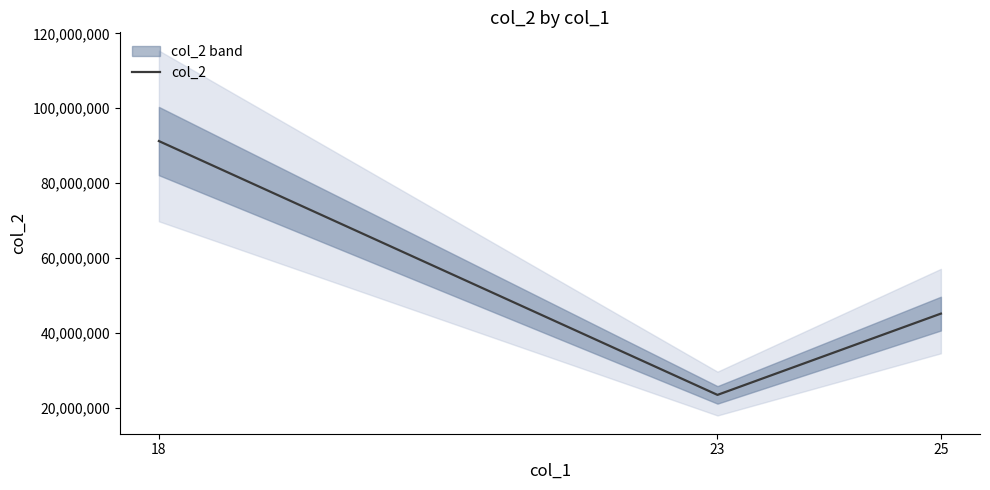

Reading right to left, list all the values displayed in this chart.

25=45123789	23=23412565	18=91220184